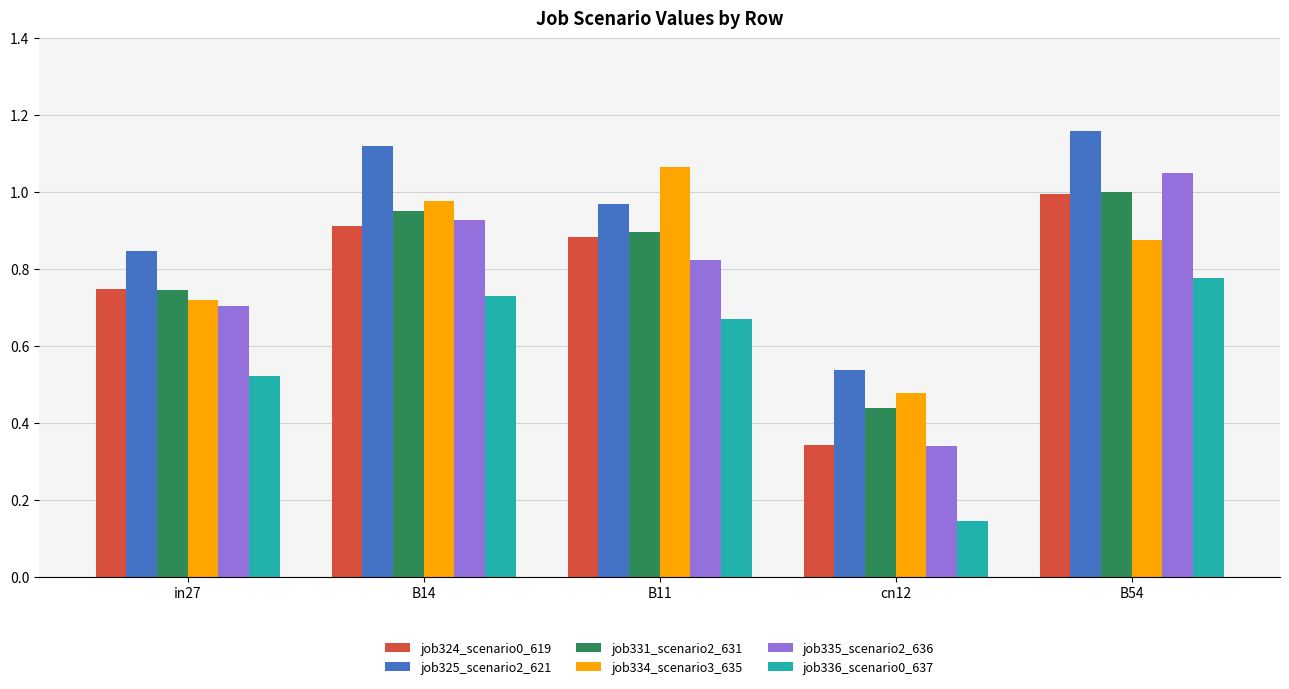

Rank the categories by job324_scenario0_619 value from lowest to highest.

cn12, in27, B11, B14, B54